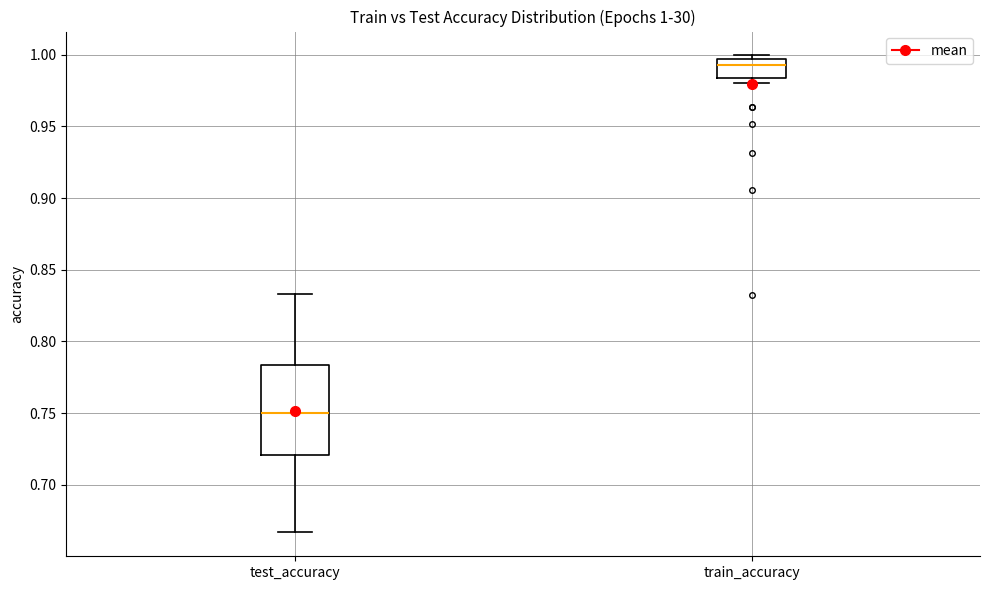

Comparing the boxes themselves (not the whiskers), which one is the tallest?

test_accuracy